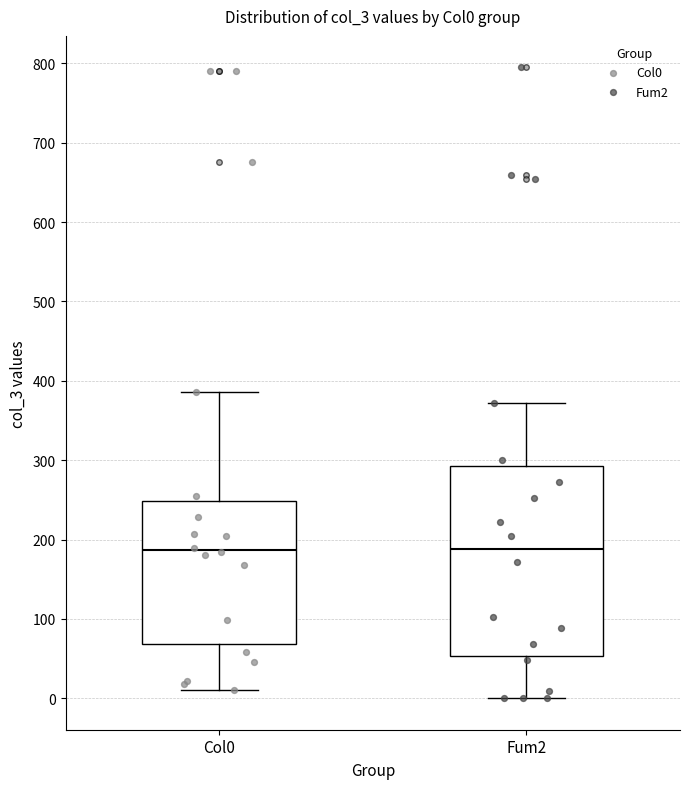

Reading left to right, transcribe this box plot: for each box, give where its median line is, the range the box spans, and where its two whiskers end, as read against the y-axis. The values are not printed on the chart, so give them approximately, as read against the axis.

Col0: median 190, box 70 to 250, whiskers 10 to 390
Fum2: median 190, box 50 to 290, whiskers 0 to 370